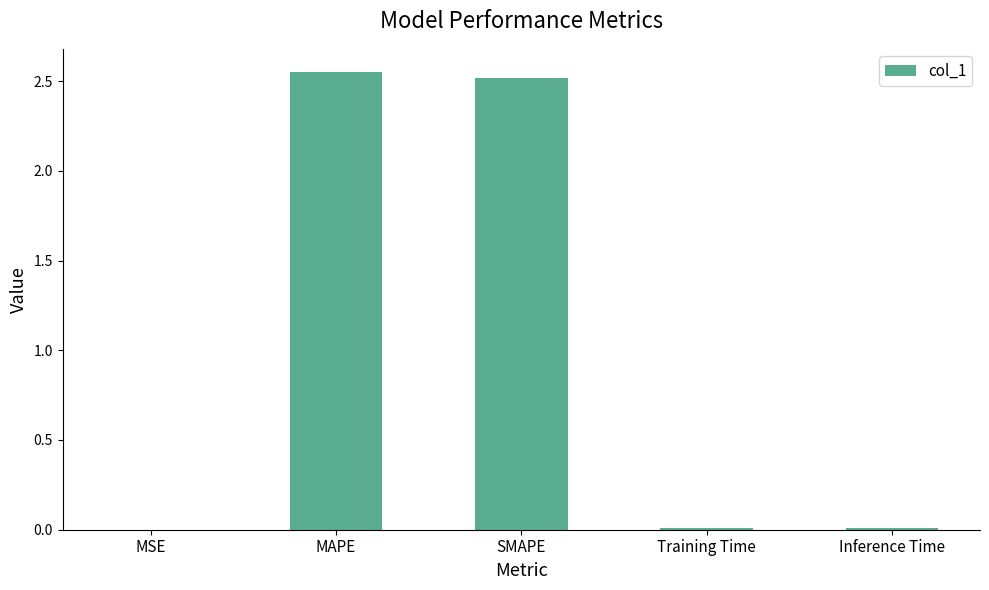

True or false: the data shows 0.0 at Inference Time.

True